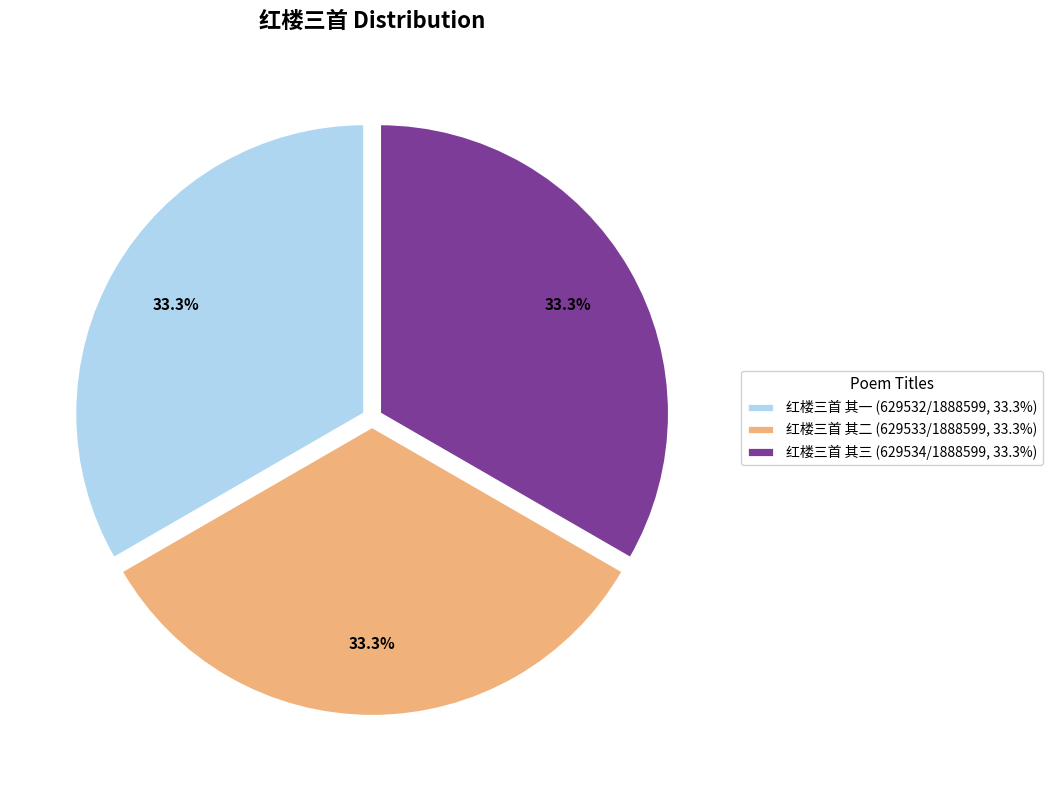

True or false: 红楼三首 其二 accounts for 21% of the total.

False